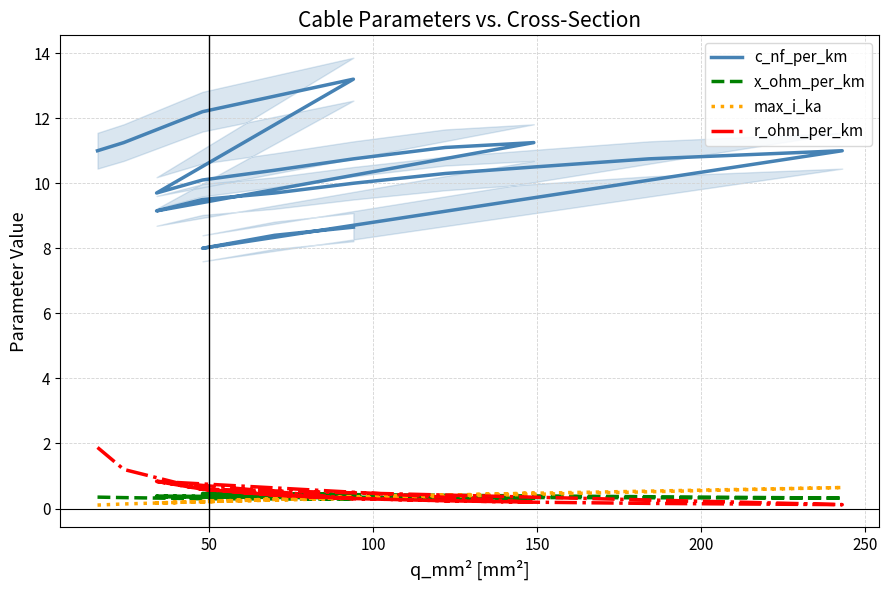

What is the label of the 17th point from the right?

200